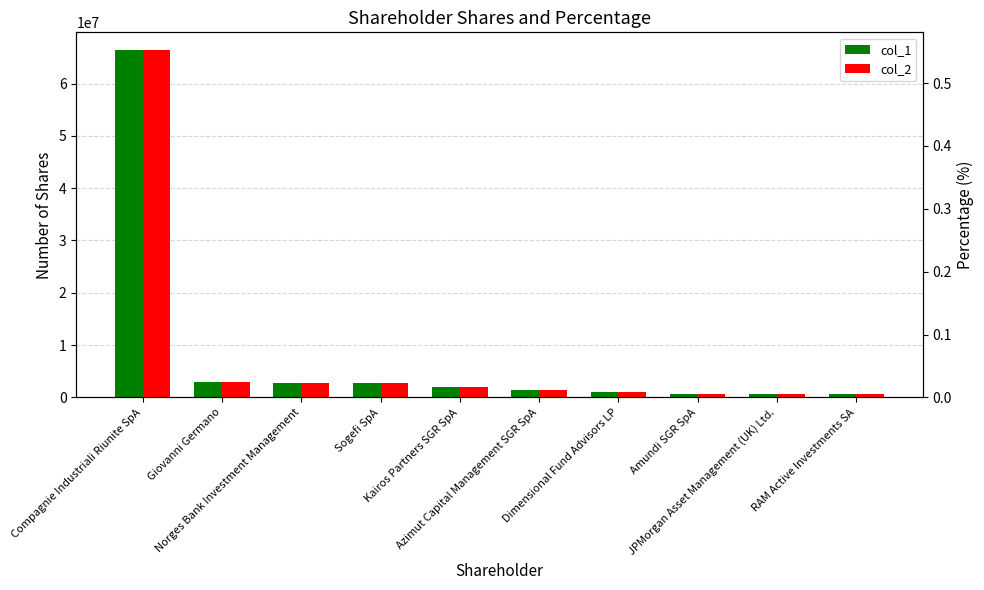

What position from the left is JPMorgan Asset Management (UK) Ltd.?

9